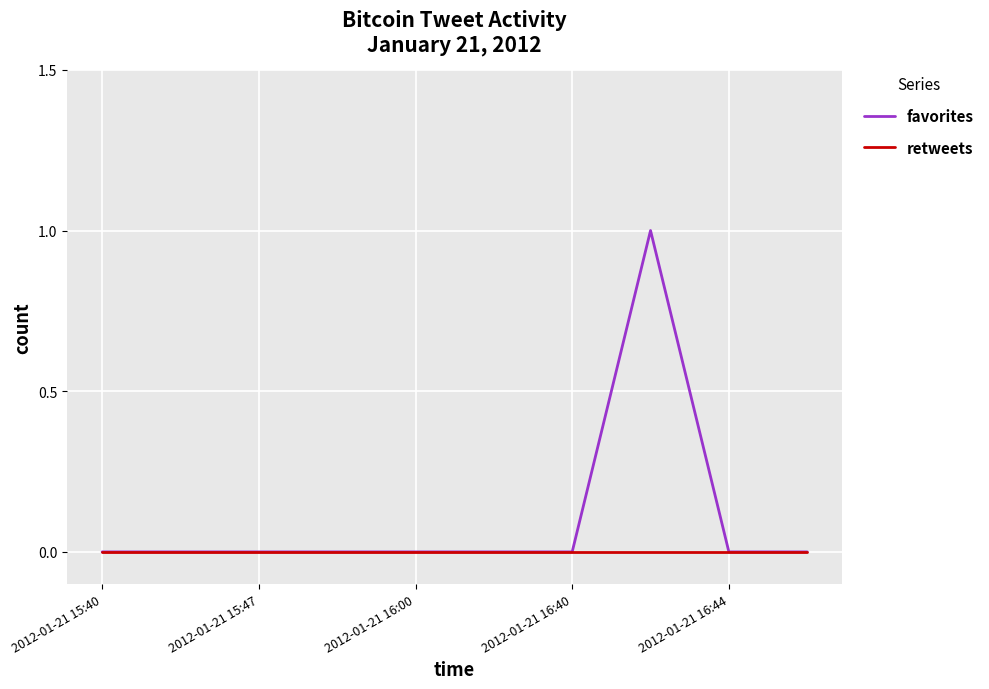

Rank the series by their maximum value, from lowest to highest.

retweets, favorites